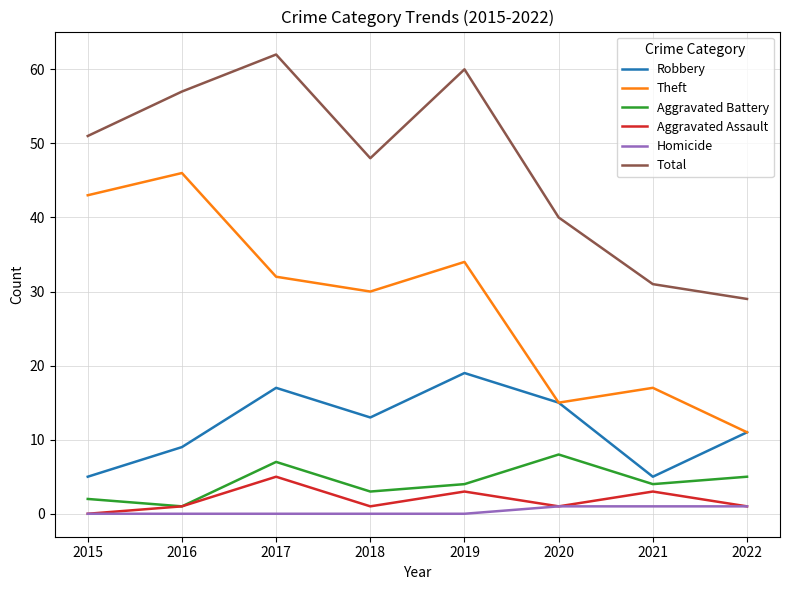

What is the difference between the maximum and minimum values in the Homicide series?

1